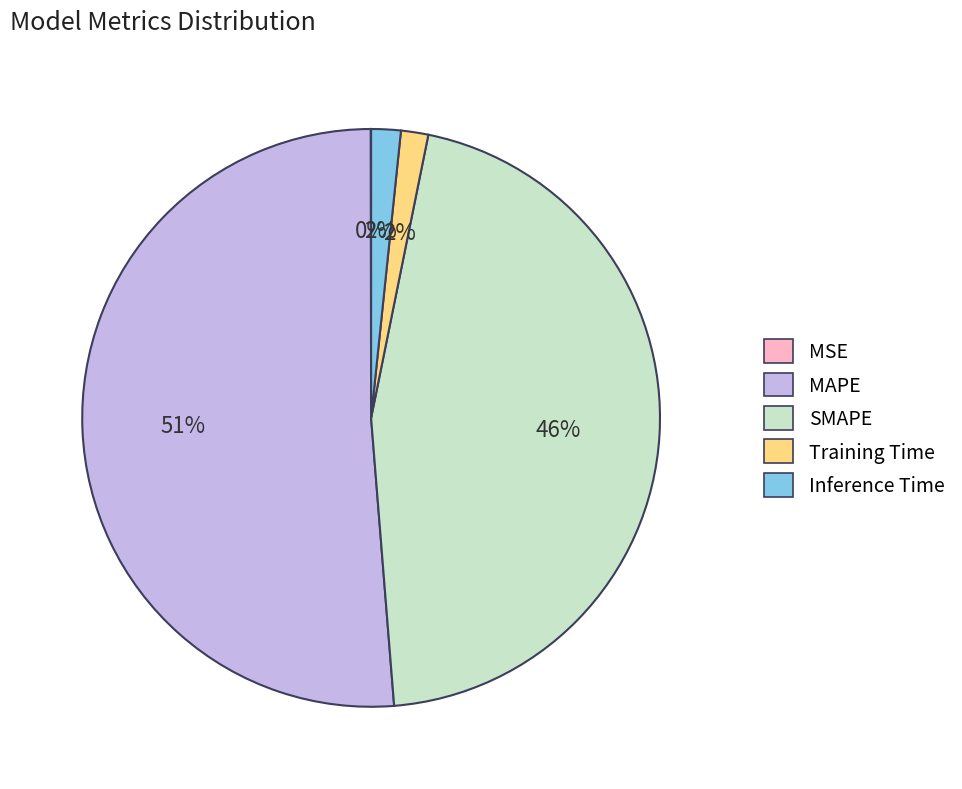

To the nearest percent, what is the average slice percentage?

20%